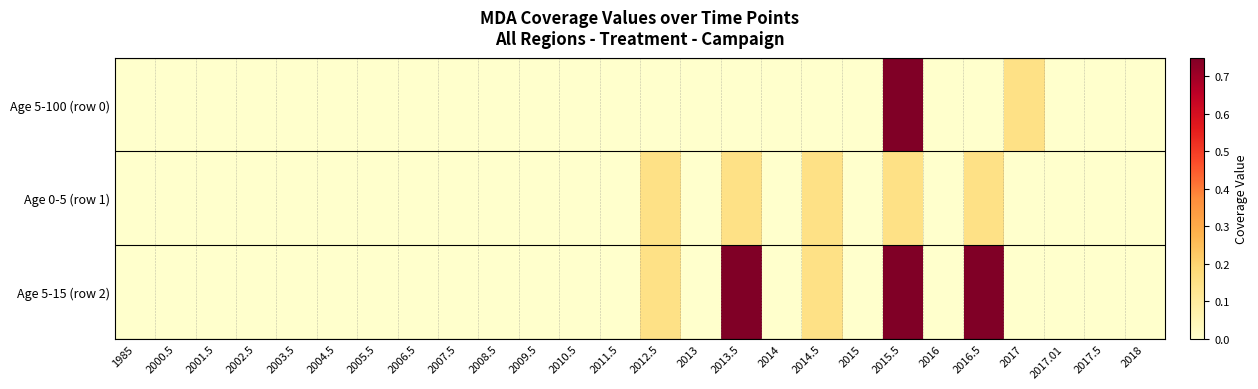

Reading left to right, what are all the values shown in this chart?

Age 5-100 (row 0): 1985=0.0	2000.5=0.0	2001.5=0.0	2002.5=0.0	2003.5=0.0	2004.5=0.0	2005.5=0.0	2006.5=0.0	2007.5=0.0	2008.5=0.0	2009.5=0.0	2010.5=0.0	2011.5=0.0	2012.5=0.0	2013=0.0	2013.5=0.0	2014=0.0	2014.5=0.0	2015=0.0	2015.5=0.8	2016=0.0	2016.5=0.0	2017=0.1	2017.01=0.0	2017.5=0.0	2018=0.0
Age 0-5 (row 1): 1985=0.0	2000.5=0.0	2001.5=0.0	2002.5=0.0	2003.5=0.0	2004.5=0.0	2005.5=0.0	2006.5=0.0	2007.5=0.0	2008.5=0.0	2009.5=0.0	2010.5=0.0	2011.5=0.0	2012.5=0.1	2013=0.0	2013.5=0.1	2014=0.0	2014.5=0.1	2015=0.0	2015.5=0.1	2016=0.0	2016.5=0.1	2017=0.0	2017.01=0.0	2017.5=0.0	2018=0.0
Age 5-15 (row 2): 1985=0.0	2000.5=0.0	2001.5=0.0	2002.5=0.0	2003.5=0.0	2004.5=0.0	2005.5=0.0	2006.5=0.0	2007.5=0.0	2008.5=0.0	2009.5=0.0	2010.5=0.0	2011.5=0.0	2012.5=0.1	2013=0.0	2013.5=0.8	2014=0.0	2014.5=0.1	2015=0.0	2015.5=0.8	2016=0.0	2016.5=0.8	2017=0.0	2017.01=0.0	2017.5=0.0	2018=0.0